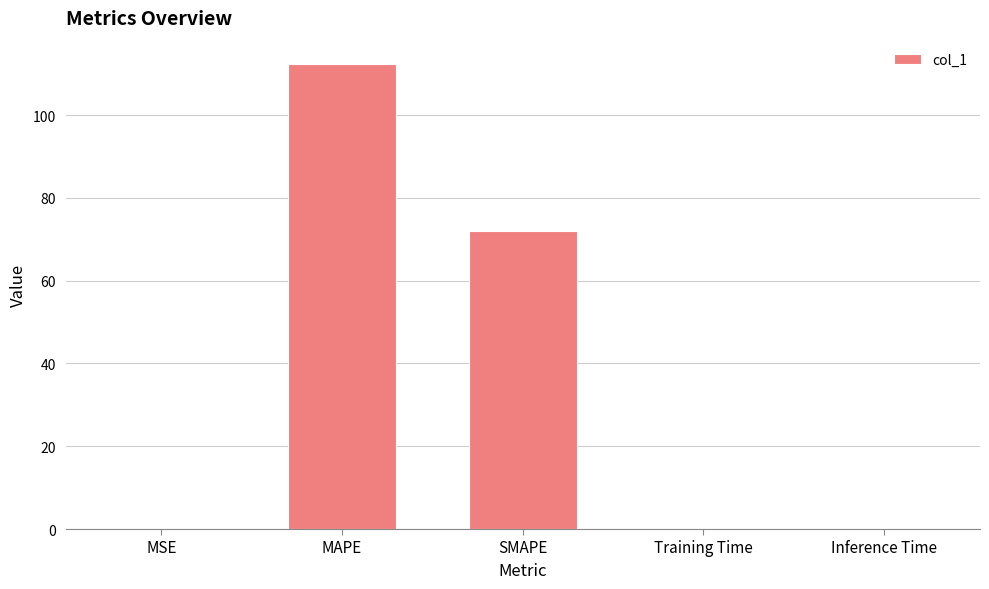

Which category has the highest value across all series?

MAPE